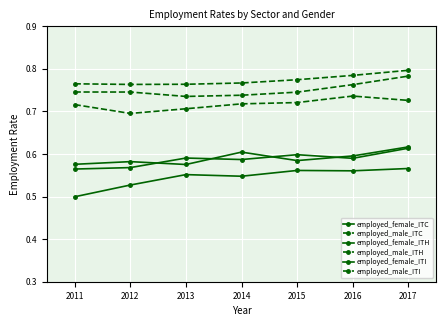

Count the employed_female_ITI values in the range 0 to 1.

7